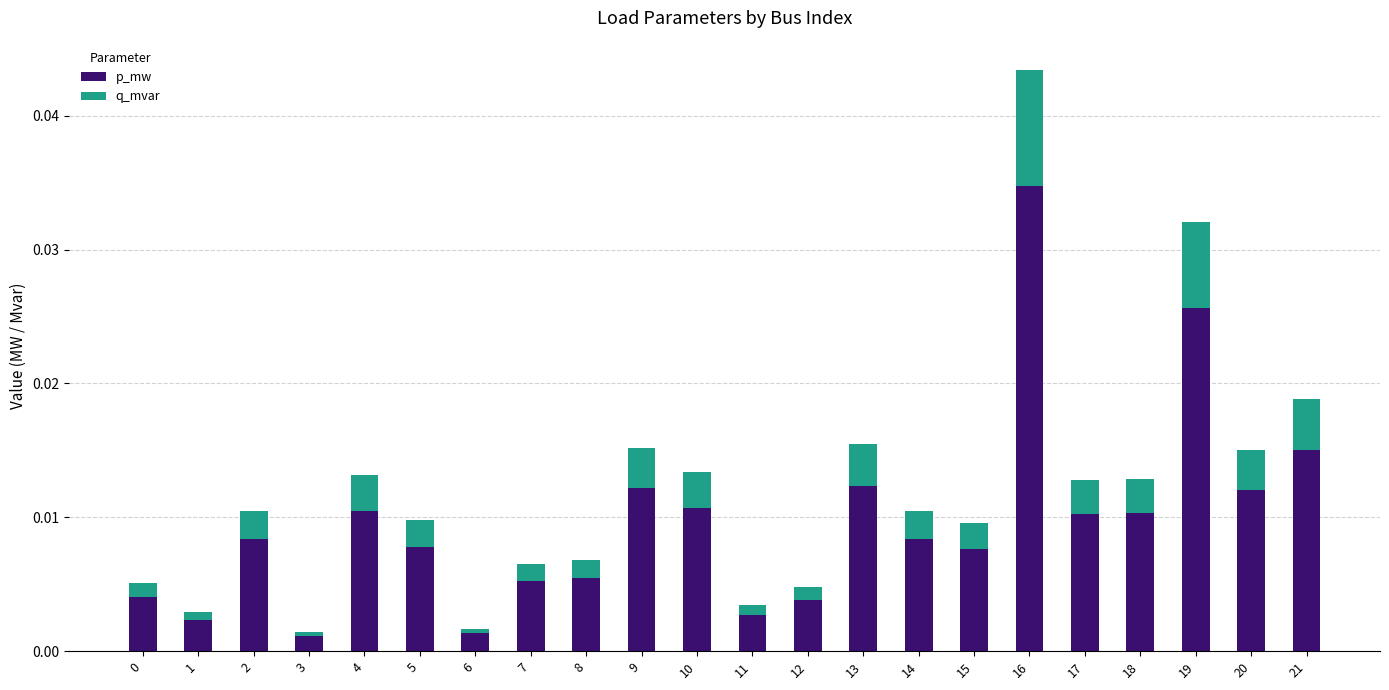

True or false: p_mw has a value of 0.0 at 19.

True